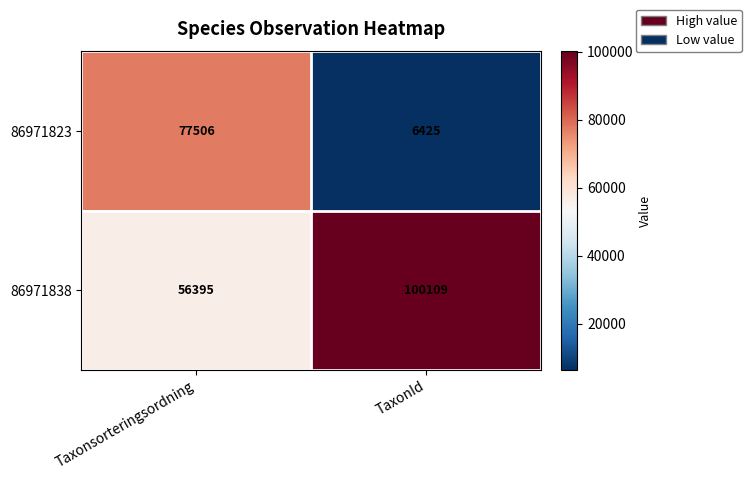

Is it true that 86971838 equals 100109 at TaxonId?

True